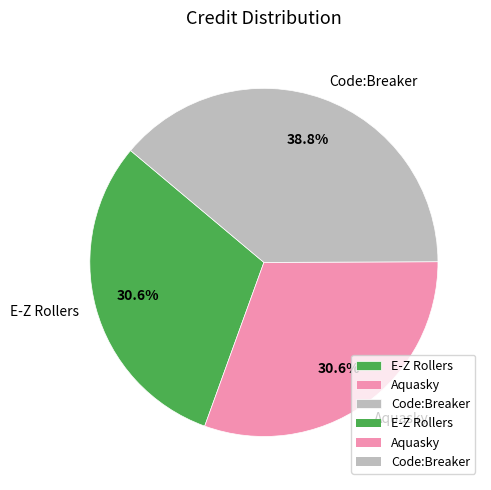

To the nearest percent, what percentage of the pie is Aquasky?

31%